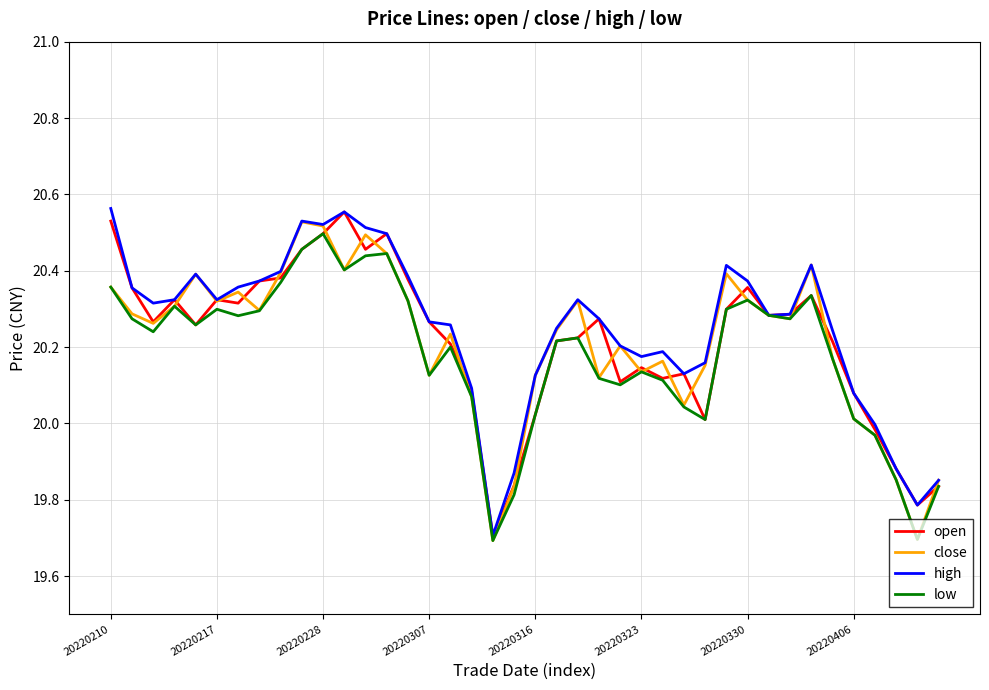

What is the lowest value of the close series?

19.7